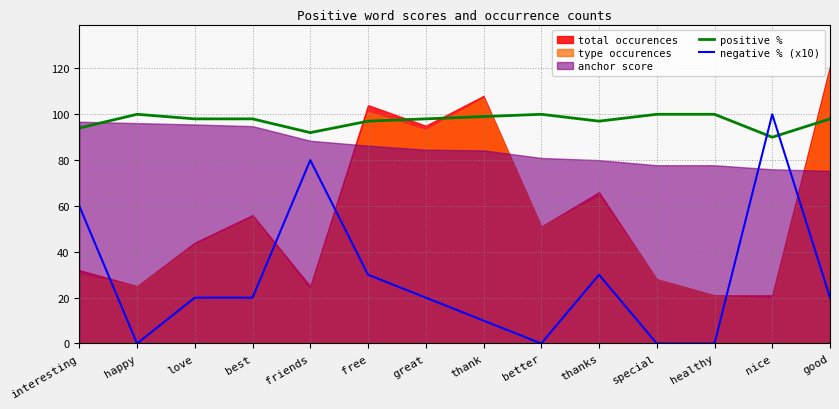

List the labels in order of positive % value, largest first.

happy, better, special, healthy, thank, love, best, great, good, free, thanks, interesting, friends, nice